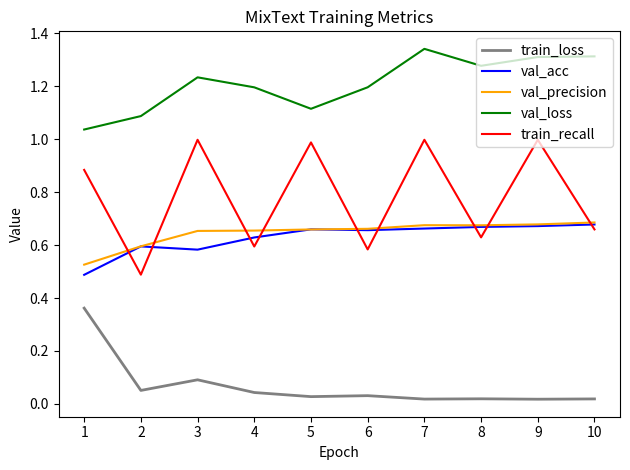

True or false: train_recall and train_loss intersect in this chart.

False